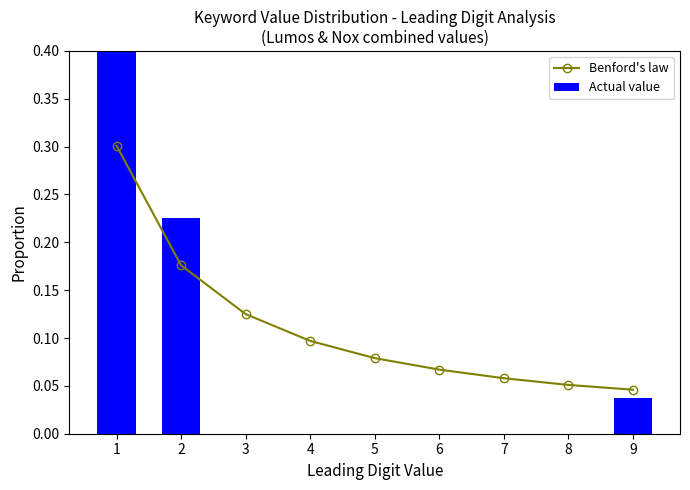

What is the average value of the Actual value series?

0.1